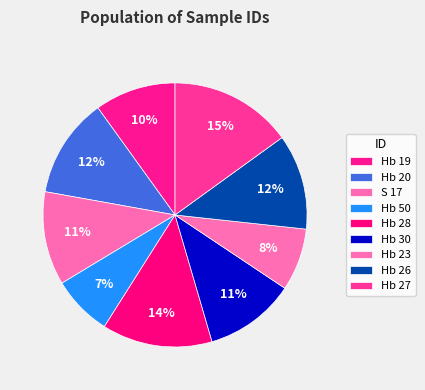

How many slices are in this pie chart?

9